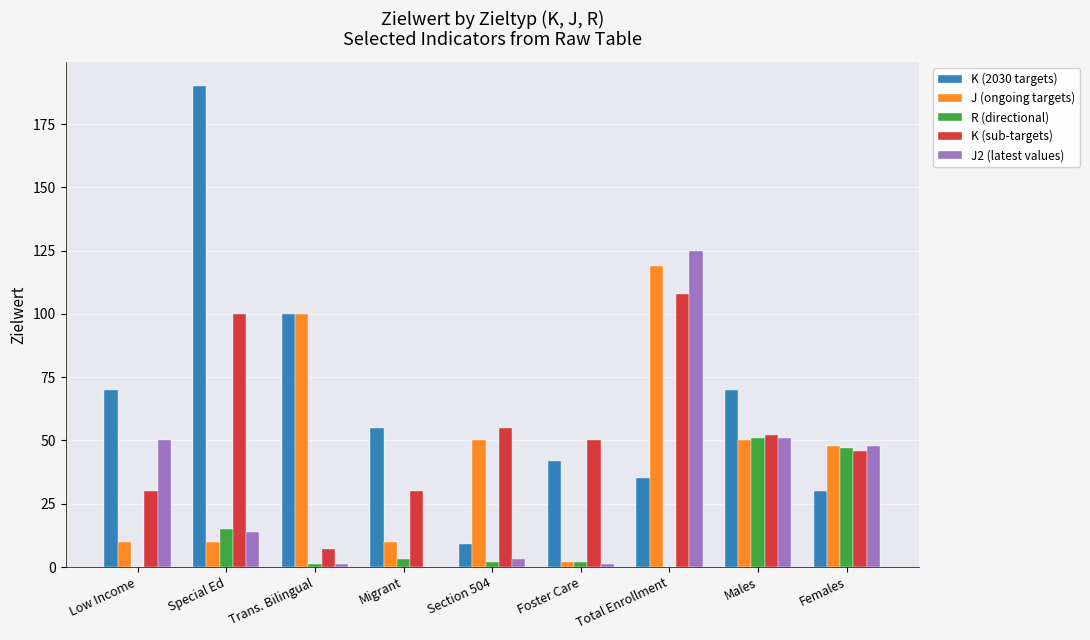

Reading right to left, what are all the values shown in this chart?

K (2030 targets): Females=30	Males=70	Total Enrollment=35	Foster Care=42	Section 504=9	Migrant=55	Trans. Bilingual=100	Special Ed=190	Low Income=70
J (ongoing targets): Females=48	Males=50	Total Enrollment=119	Foster Care=2	Section 504=50	Migrant=10	Trans. Bilingual=100	Special Ed=10	Low Income=10
R (directional): Females=47	Males=51	Total Enrollment=0	Foster Care=2	Section 504=2	Migrant=3	Trans. Bilingual=1	Special Ed=15	Low Income=0
K (sub-targets): Females=46	Males=52	Total Enrollment=108	Foster Care=50	Section 504=55	Migrant=30	Trans. Bilingual=7	Special Ed=100	Low Income=30
J2 (latest values): Females=48	Males=51	Total Enrollment=125	Foster Care=1	Section 504=3	Migrant=0	Trans. Bilingual=1	Special Ed=14	Low Income=50